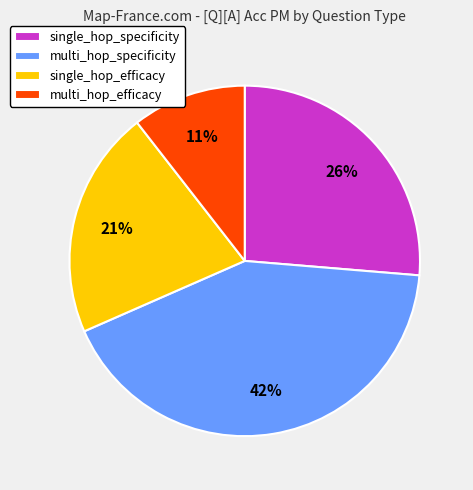

Do single_hop_specificity and multi_hop_specificity together represent more than half of the pie?

Yes